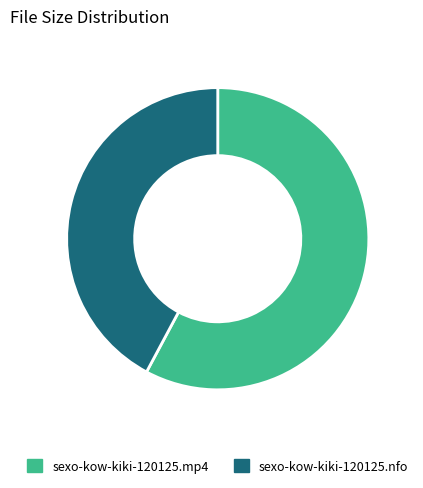

How many slices are in this pie chart?

2